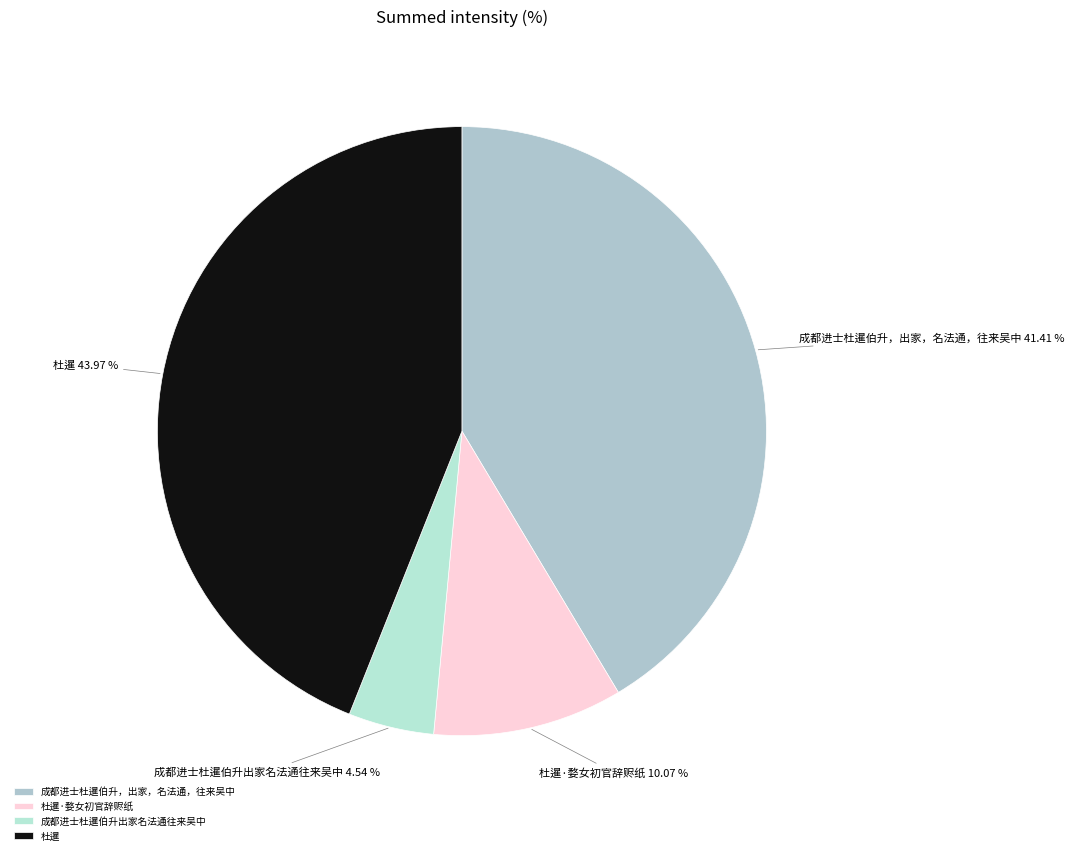

How many segments does this pie chart have?

4